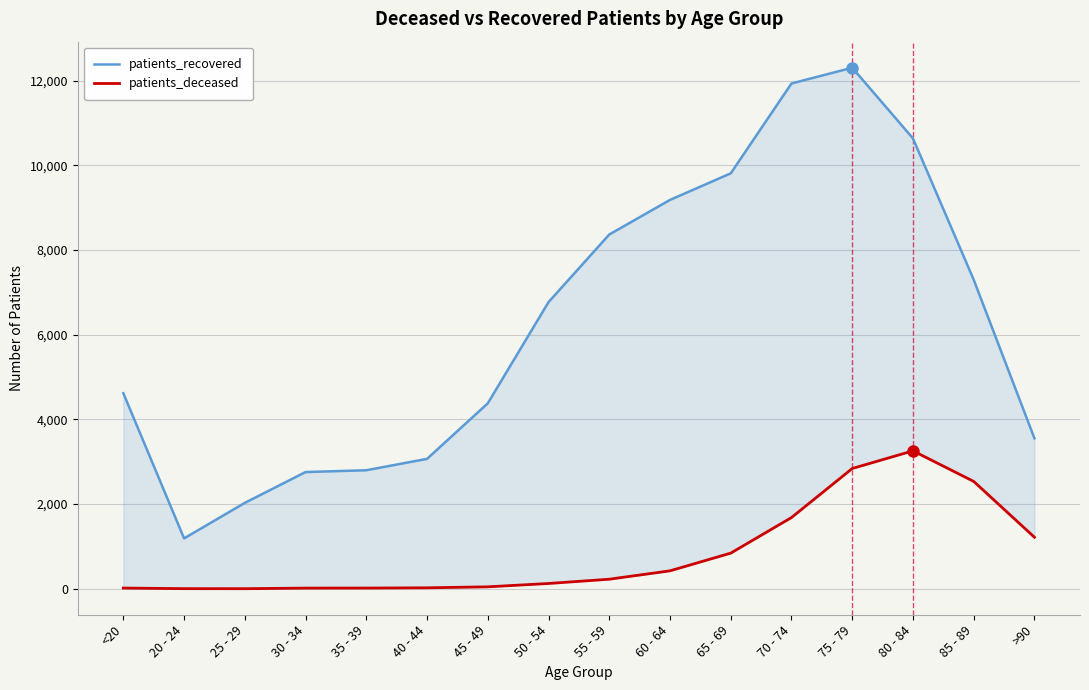

What is the approximate value of patients_deceased at >90, to the nearest 100?

1200